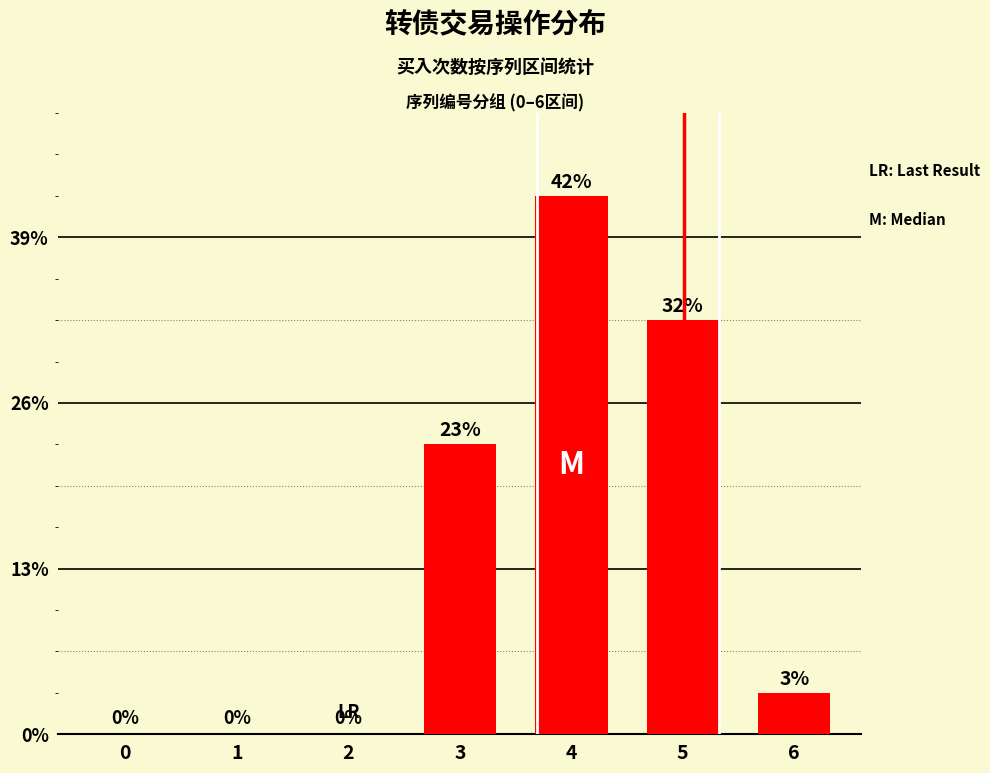

List the labels in order of value, largest first.

4, 5, 3, 6, 0, 1, 2